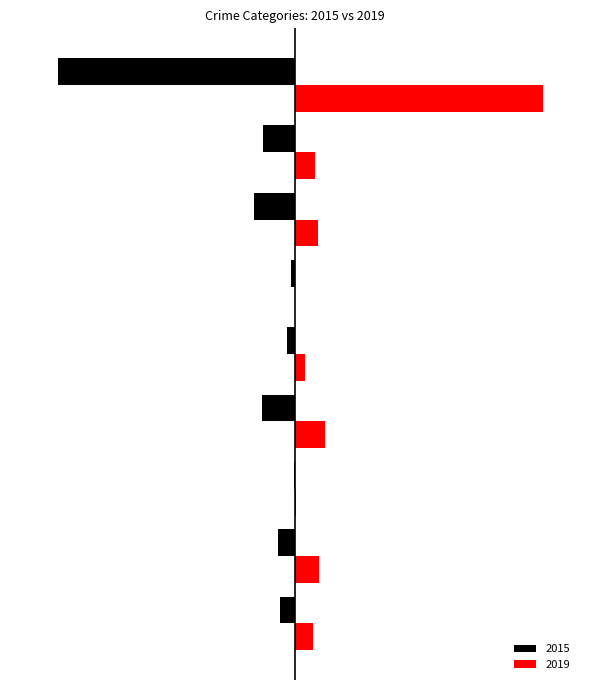

What are all the series names shown in the legend?

2015, 2019